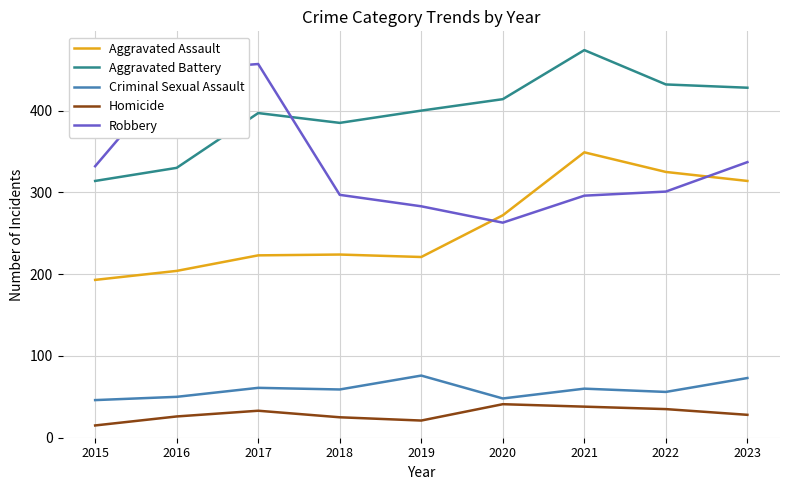

Does the chart display data point markers on the line(s)?

No